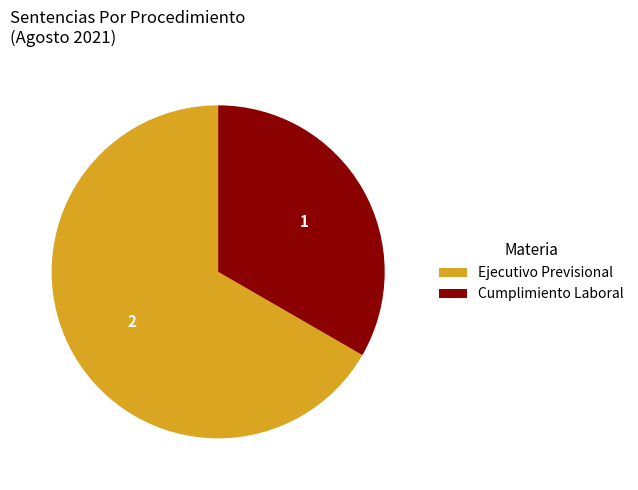

Between Ejecutivo Previsional and Cumplimiento Laboral, which is larger?

Ejecutivo Previsional